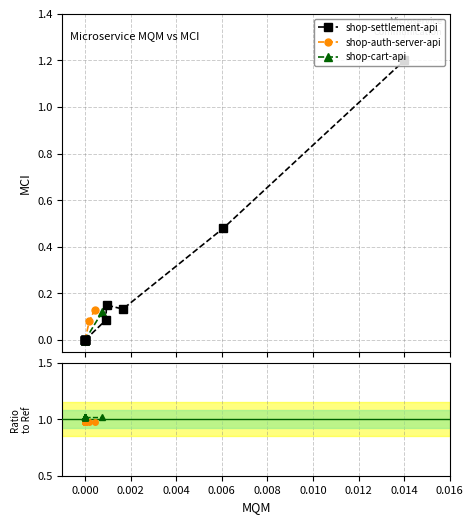

What is the sum of all shop-settlement-api values?

2.0